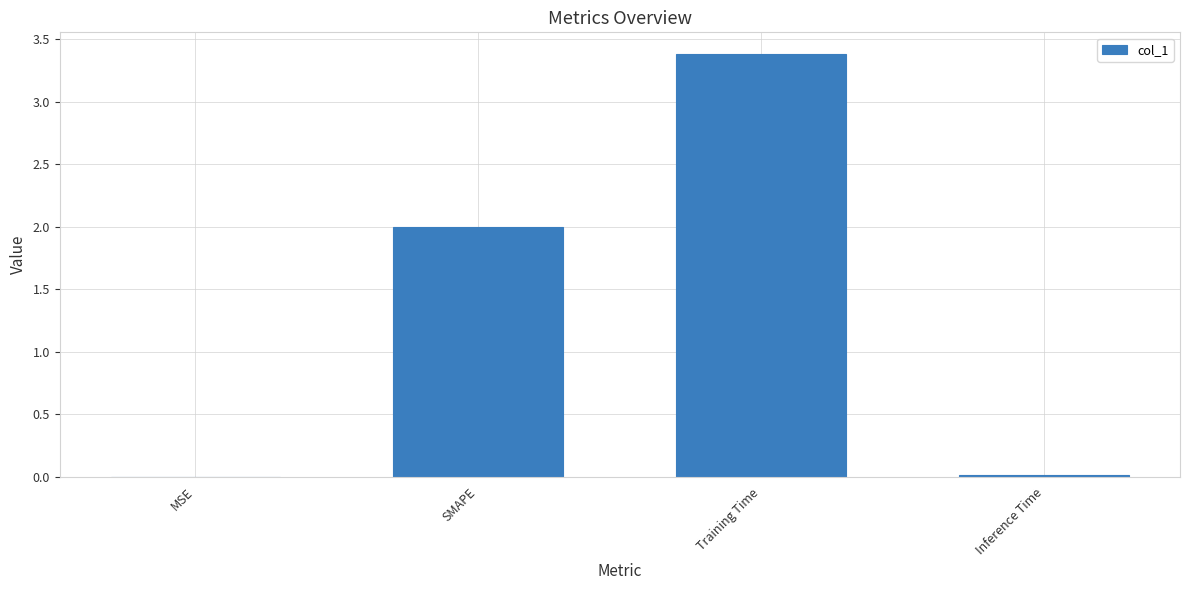

How many distinct data groups are displayed?

1